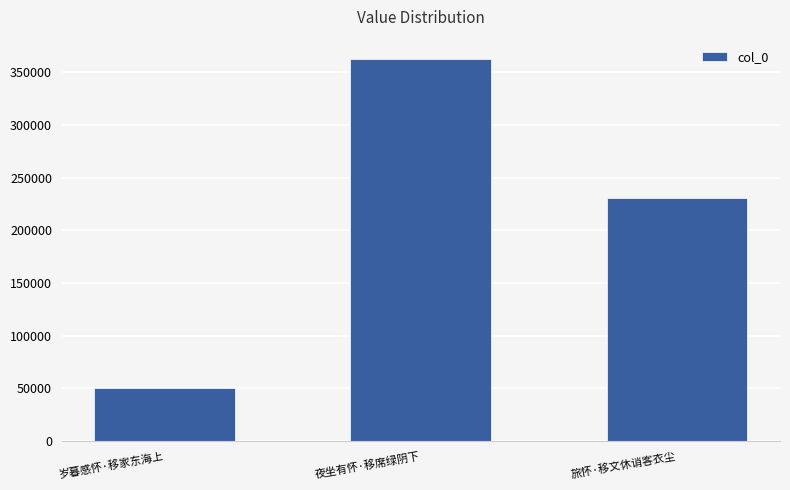

Is it true that the value at 岁暮感怀·移家东海上 is 50202?

True